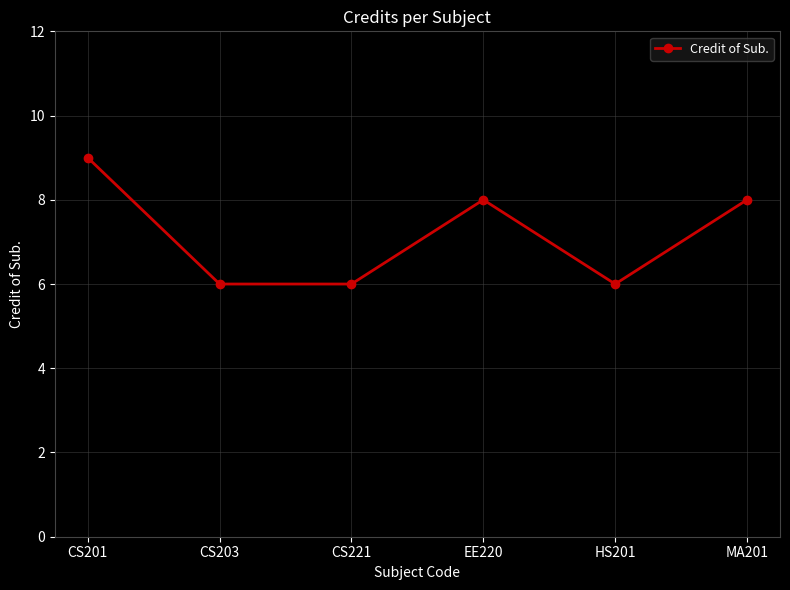

What is the label of the 5th point from the left?

HS201